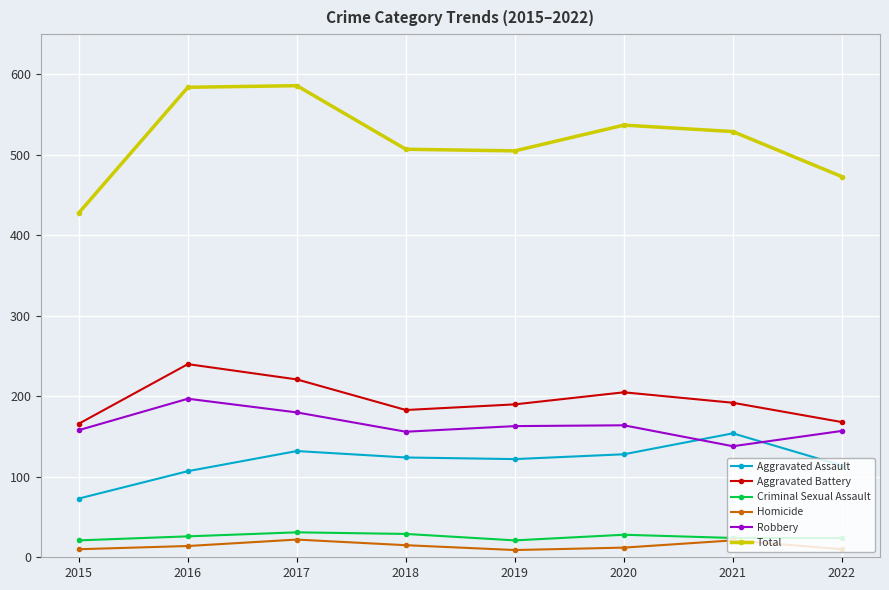

What is the difference between the maximum and minimum values in the Aggravated Battery series?

74